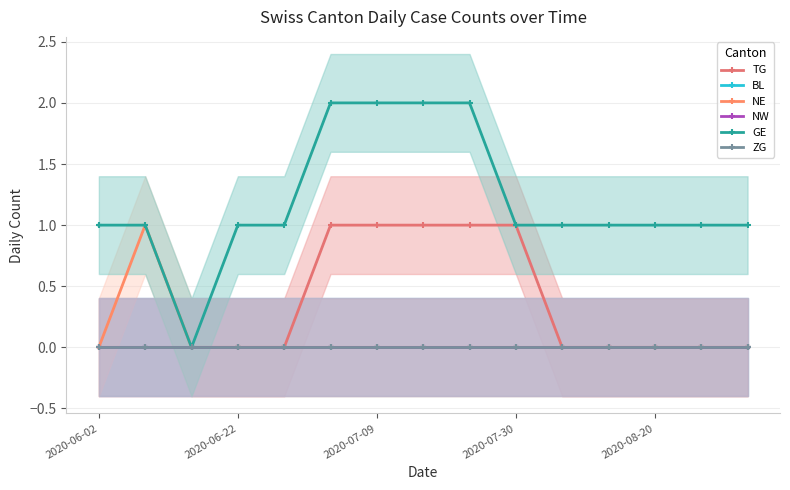

Count the GE values in the range 1 to 2.

14